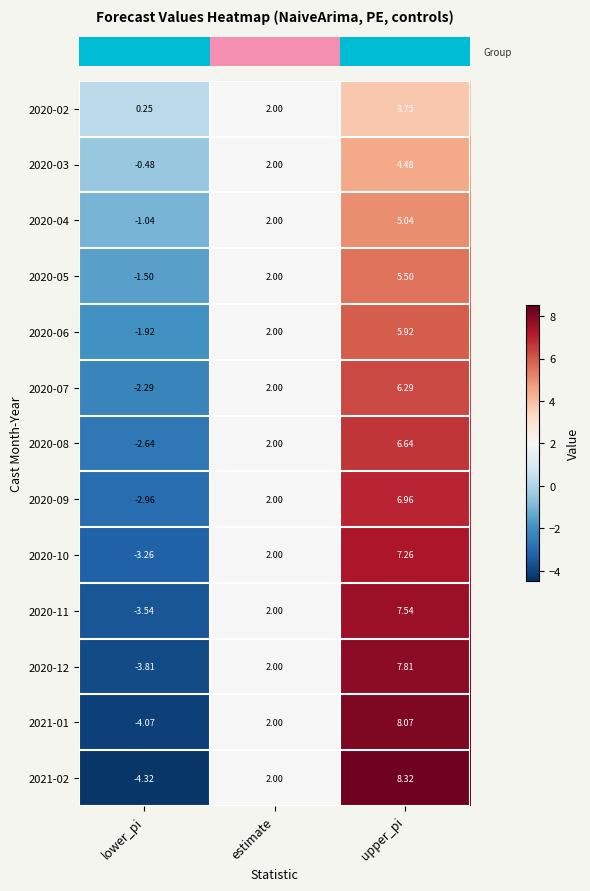

At which category is the sum across all series the highest?

upper_pi